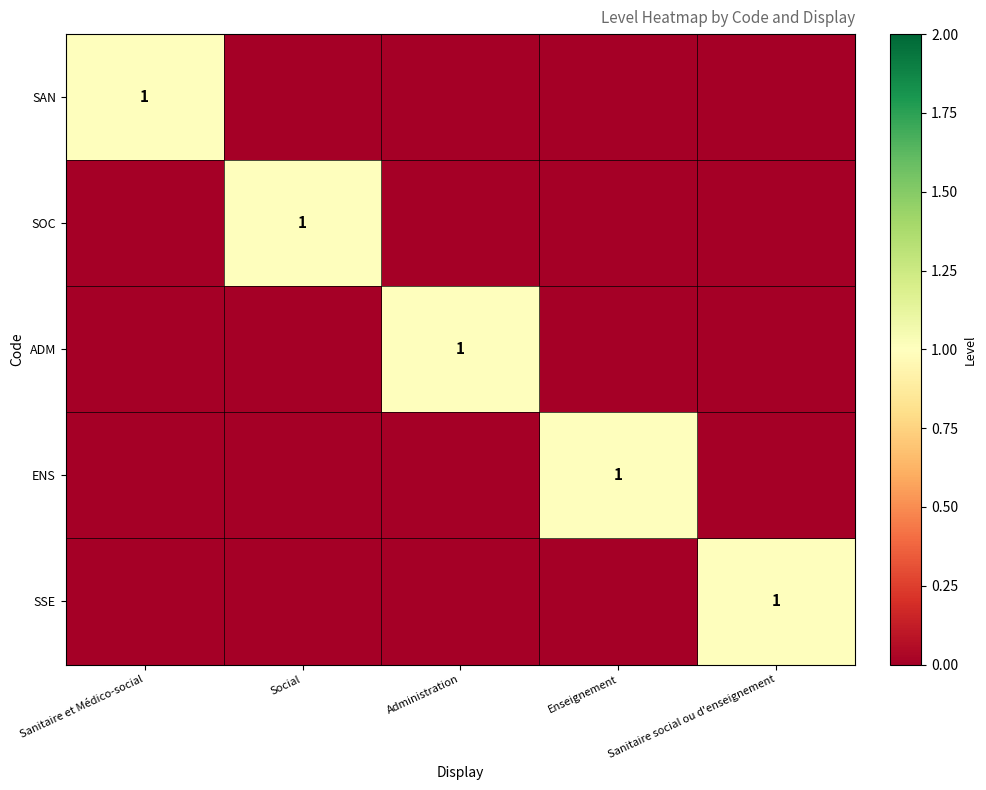

How many categories are shown in the chart?

5